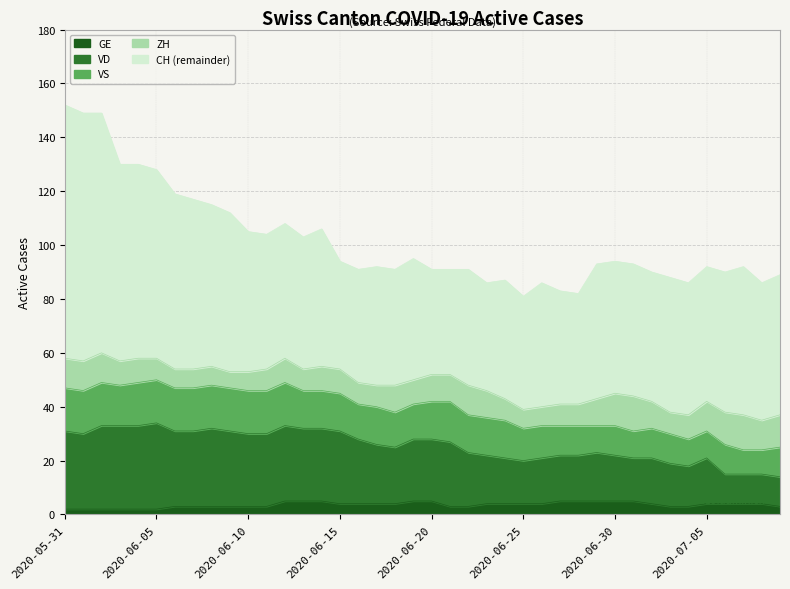

Count the number of categories in the chart.

40